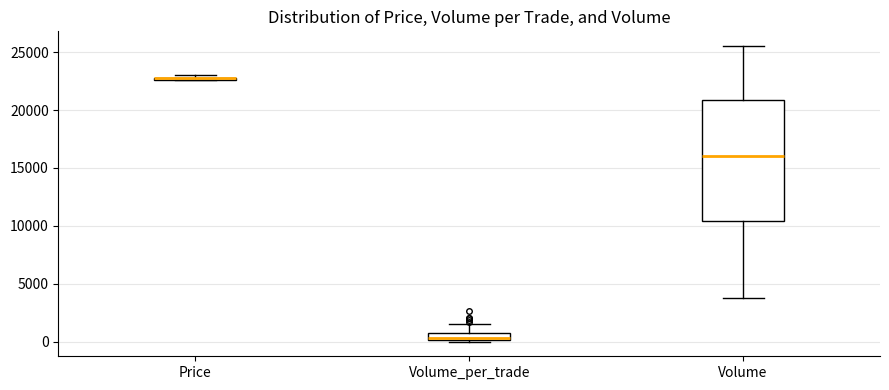

Where is the lower edge of the box for Price on the y-axis? The values are not printed on the chart, so give them approximately, as read against the axis.

22500